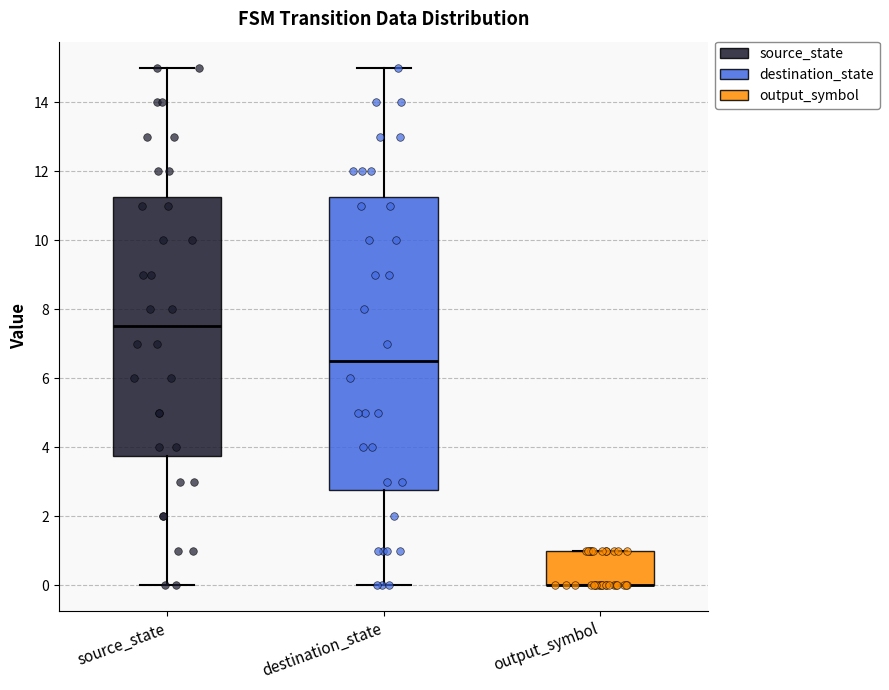

Where is the lower edge of the box for output_symbol on the y-axis? The values are not printed on the chart, so give them approximately, as read against the axis.

0.0